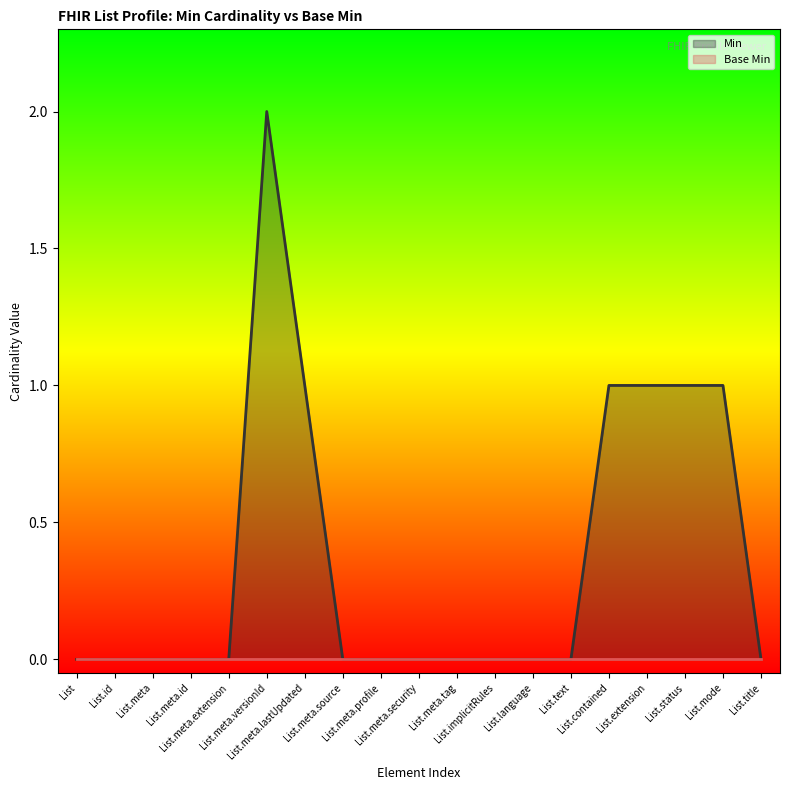

Does the chart display data point markers on the line(s)?

No